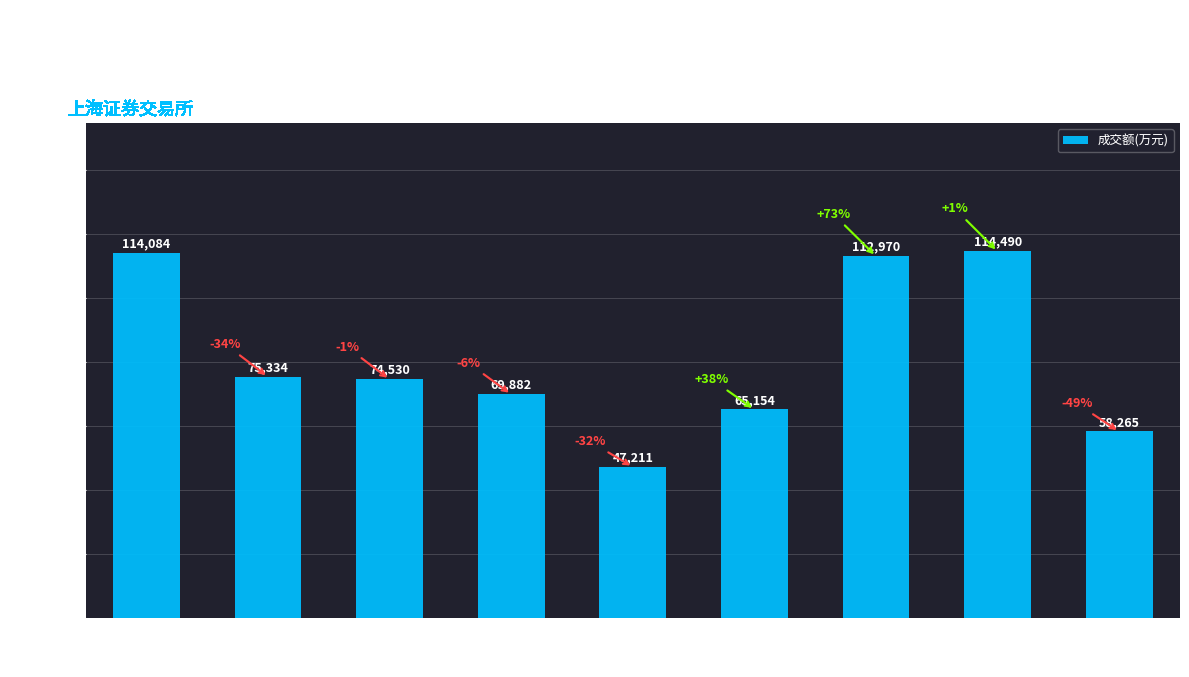

Reading left to right, transcribe all the data shown in this chart.

114084	75334	74530	69882	47211	65154	112970	114490	58265